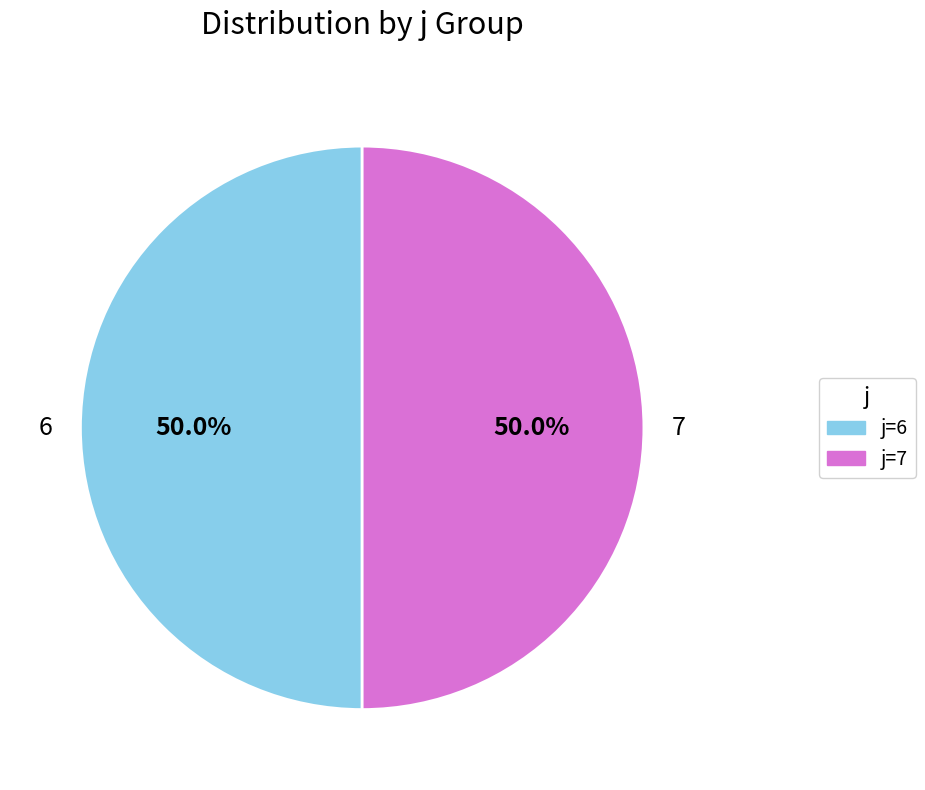

What is the ratio of the value at 6 to the value at 7?

1.0